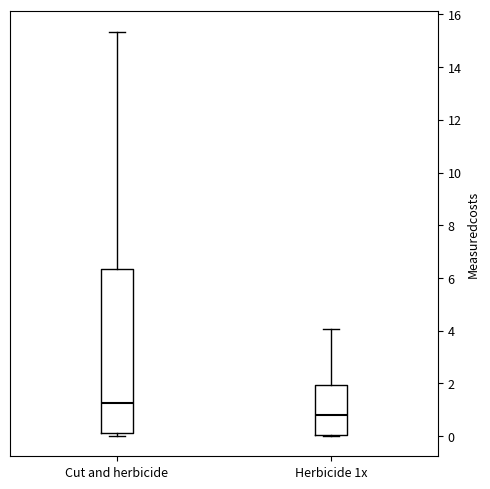

Which box is the tallest, from its lower edge to its upper edge?

Cut and herbicide